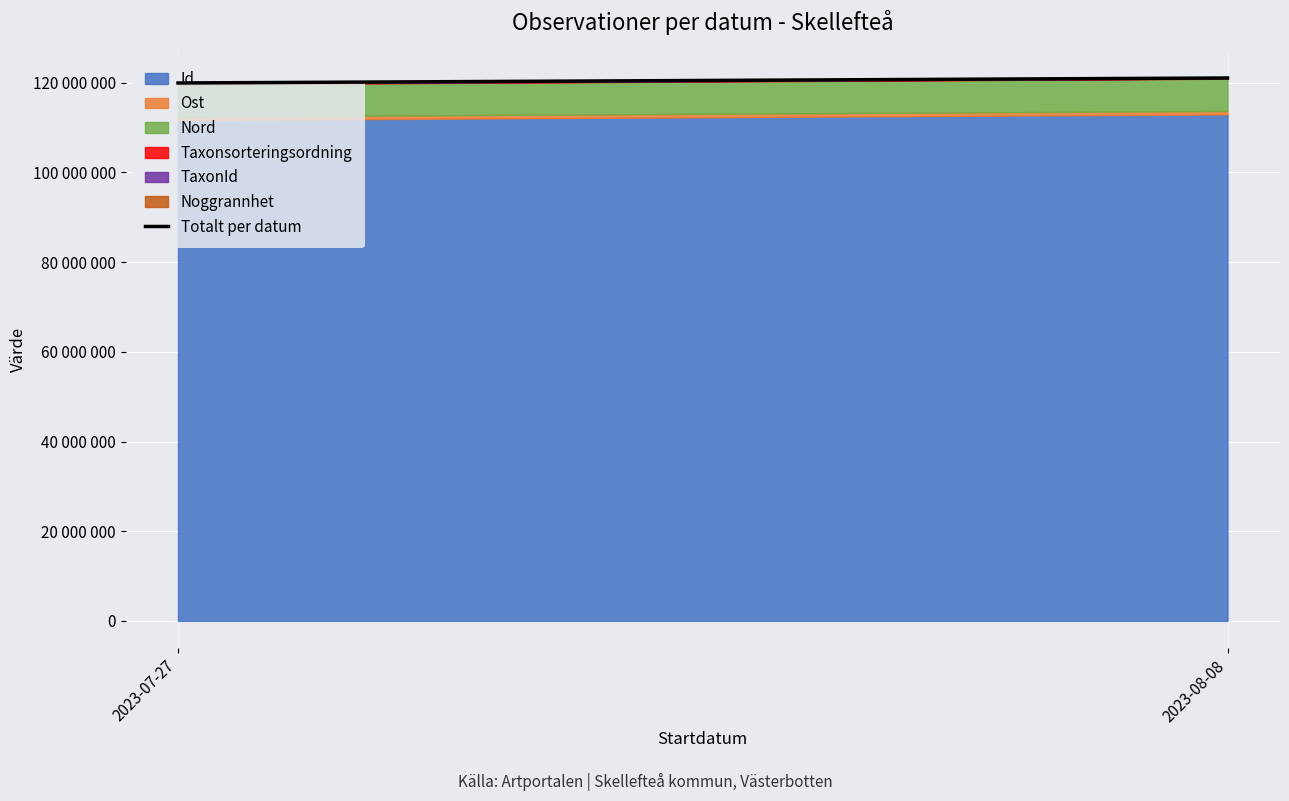

What value does the data have at 2023-08-08, to the nearest 50?

121067050